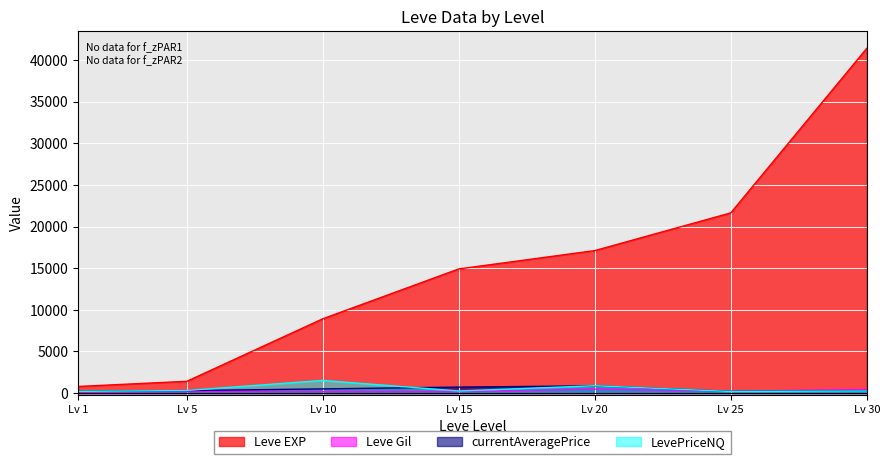

What is the difference between the second highest and second lowest values in the LevePriceNQ series?

683.2